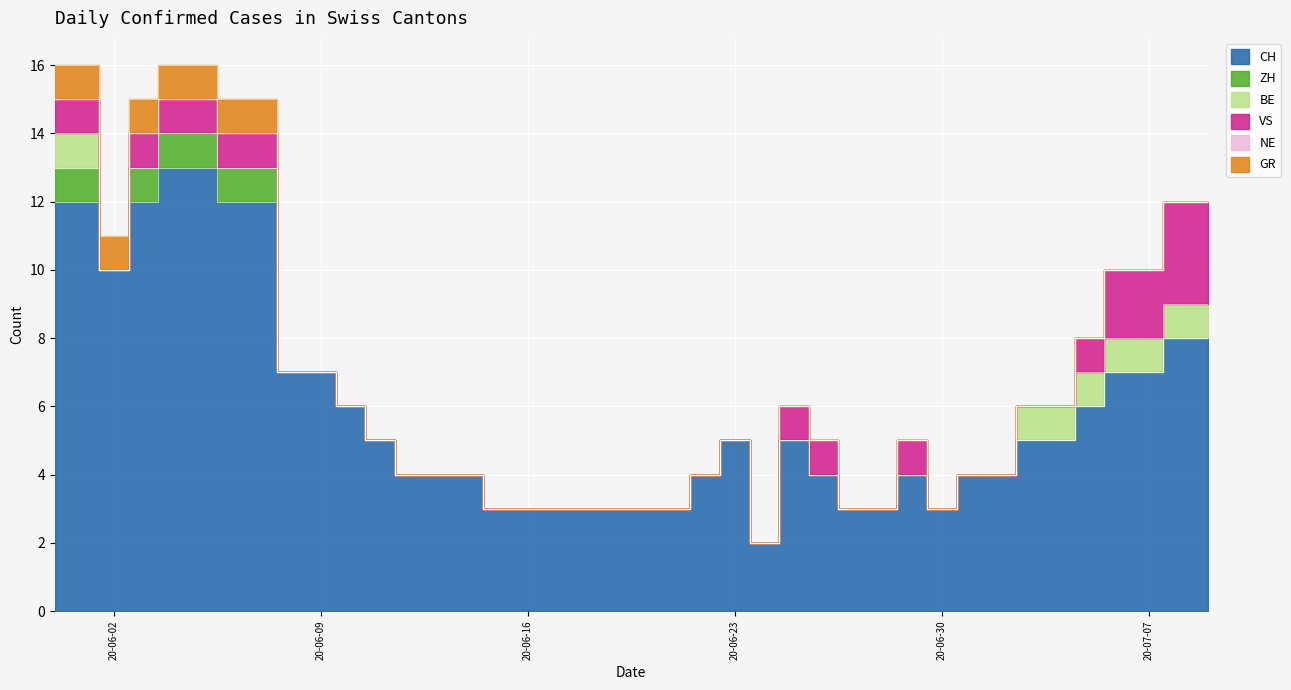

At which category is the sum across all series the highest?

2020-05-31